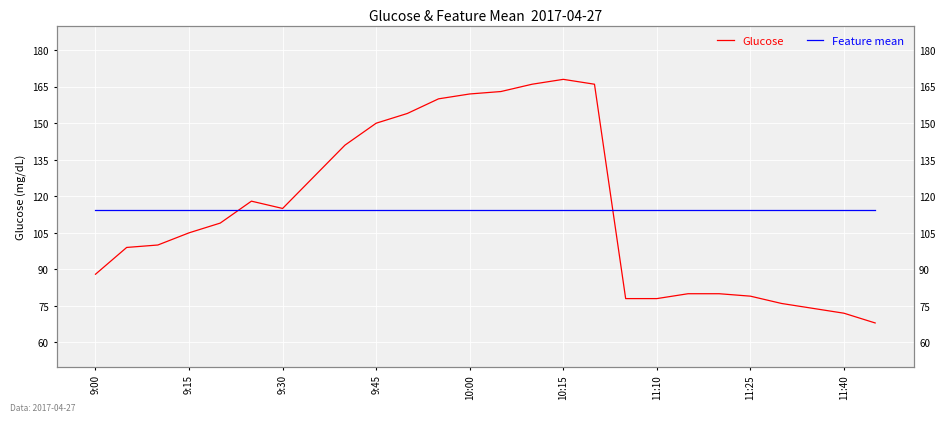

Is it true that Glucose equals 246.5 at 14?

False